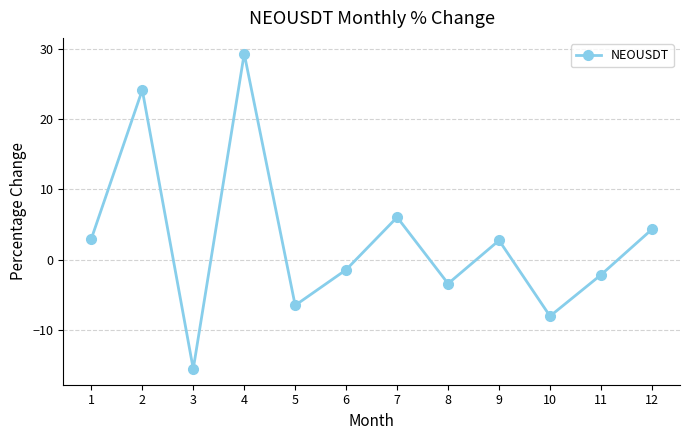

Reading left to right, what are all the values shown in this chart?

3.0	24.1	-15.6	29.3	-6.5	-1.4	6.0	-3.4	2.7	-8.0	-2.2	4.3